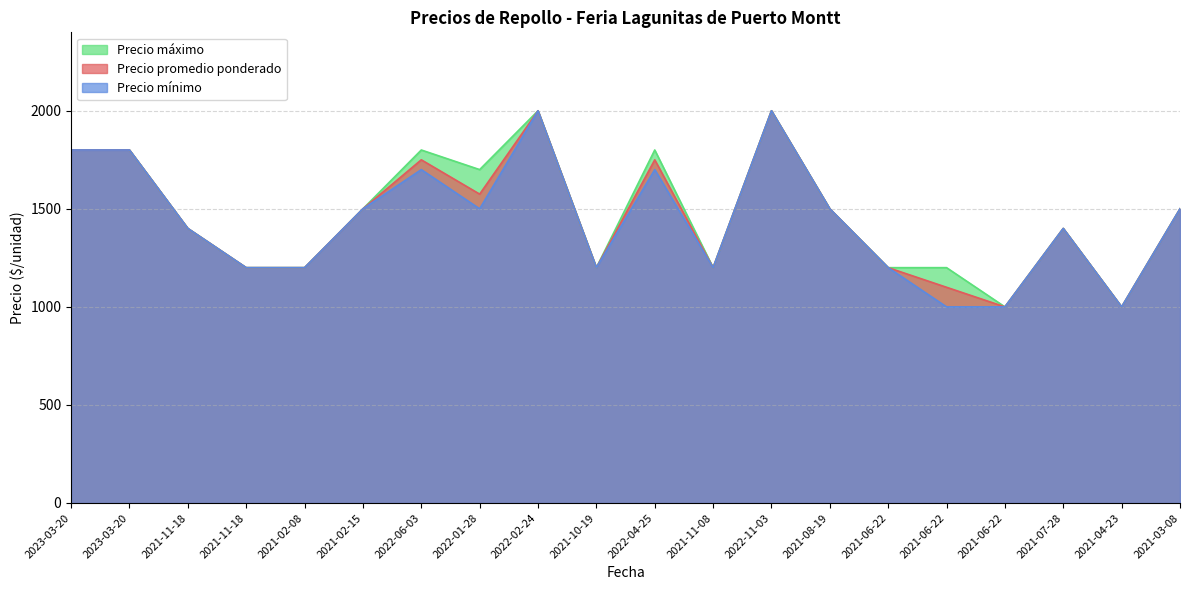

The Precio mínimo series shows 1200 at 2021-10-19. True or false?

True